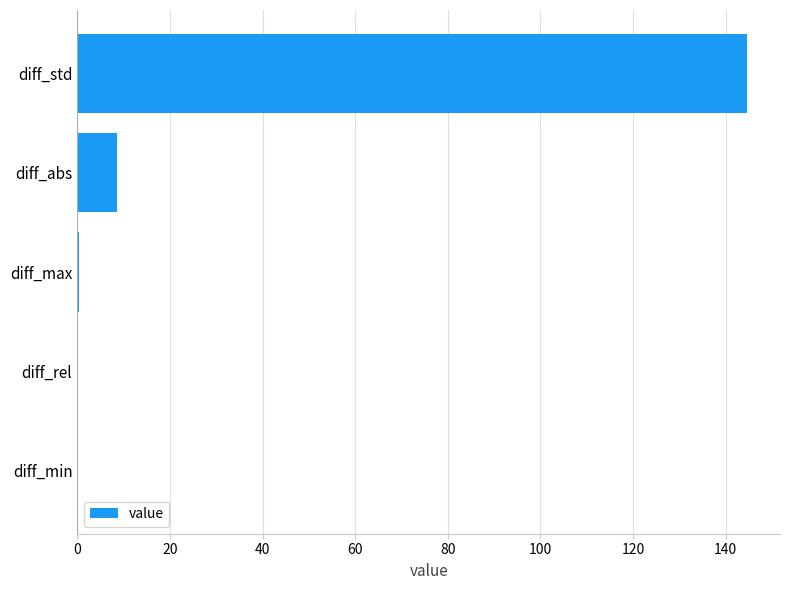

What is the sum of all values?

153.4